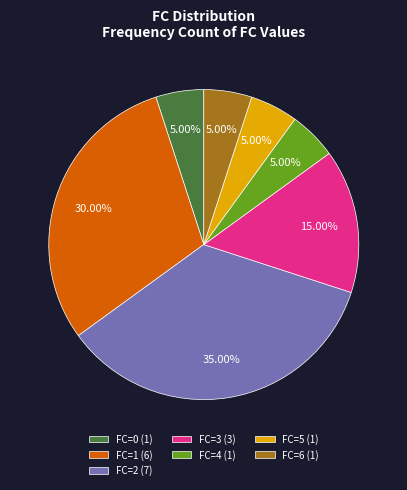

Is the sum of FC=4 (1) and FC=1 (6) greater than half?

No